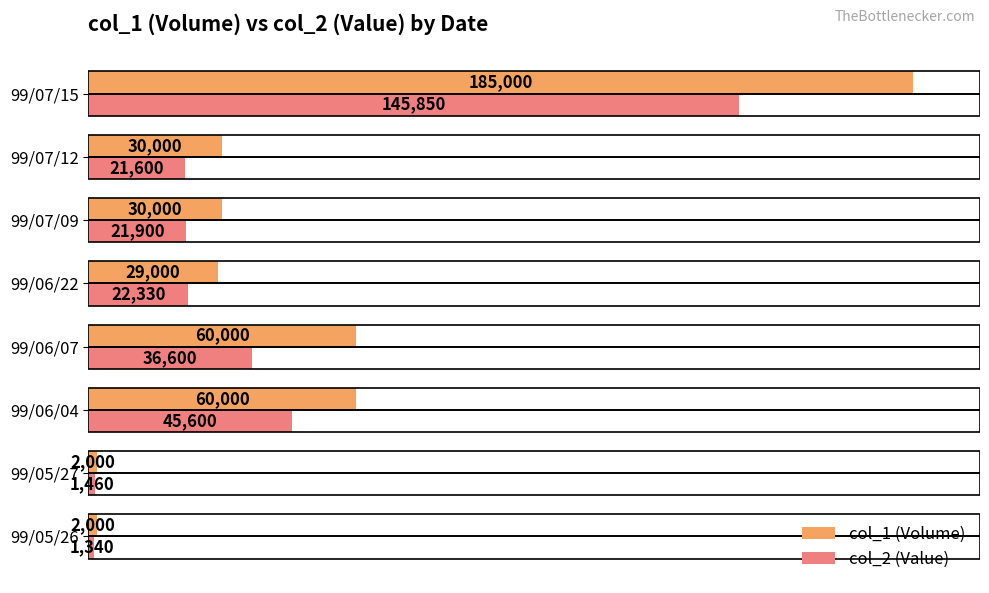

Which series has the widest spread of values?

col_1 (Volume)